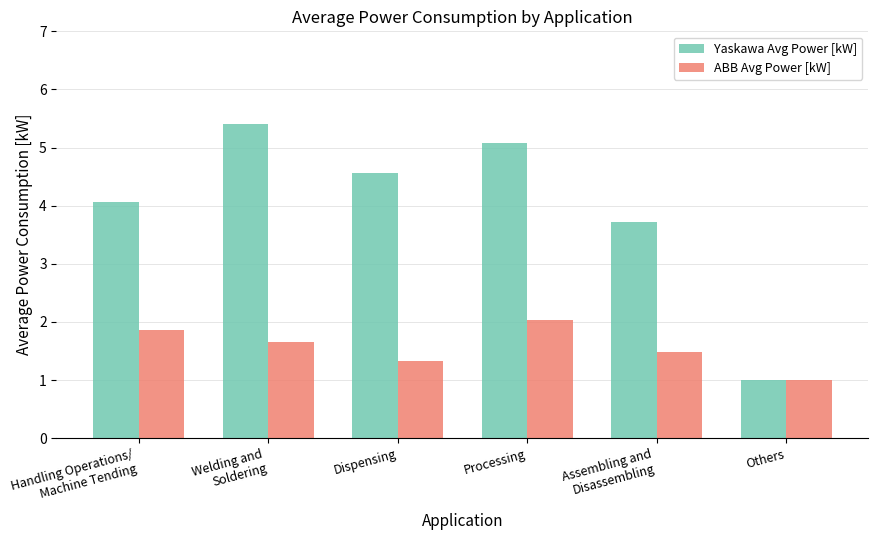

Read the ABB Avg Power [kW] value at Others.

1.0